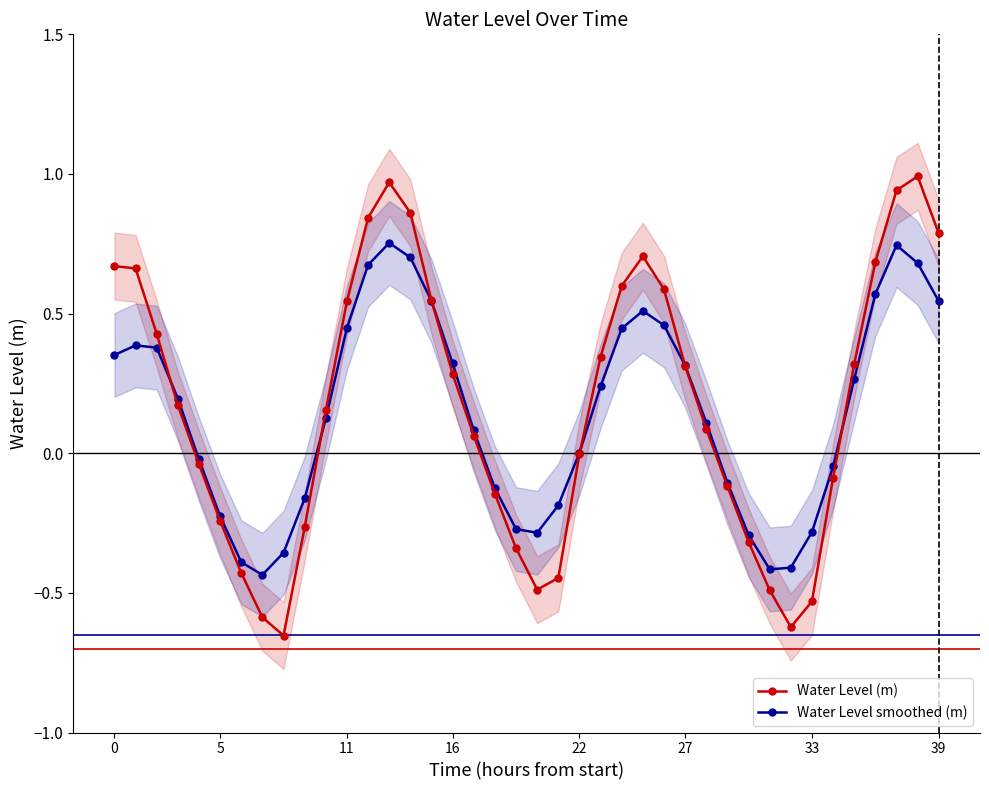

What is the value of the Water Level (m) point at the 19th from the left?

-0.1